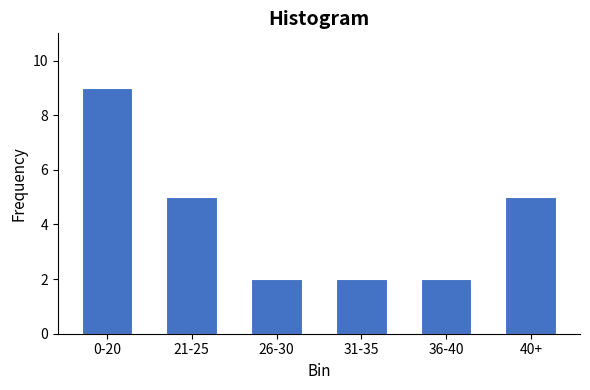

Reading left to right, transcribe all the data shown in this chart.

9	5	2	2	2	5